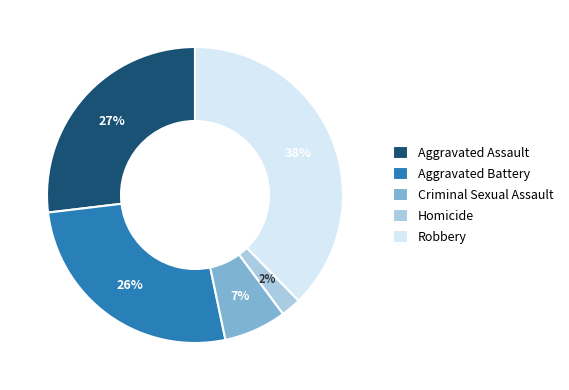

The Aggravated Battery slice represents 26% of the pie. True or false?

True